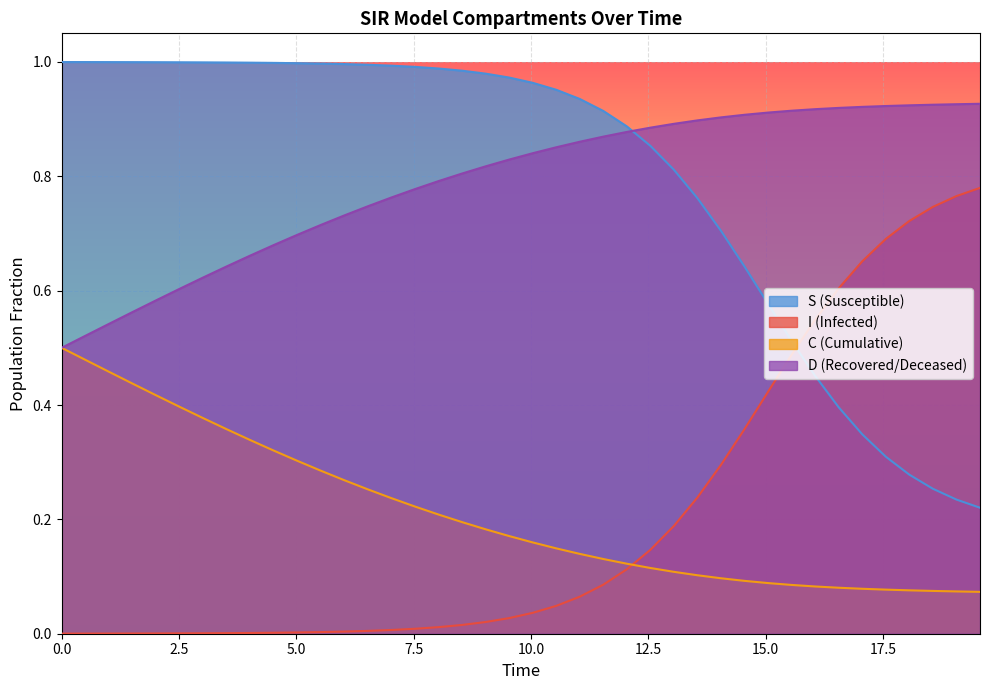

What is the average value of the D series?

0.8